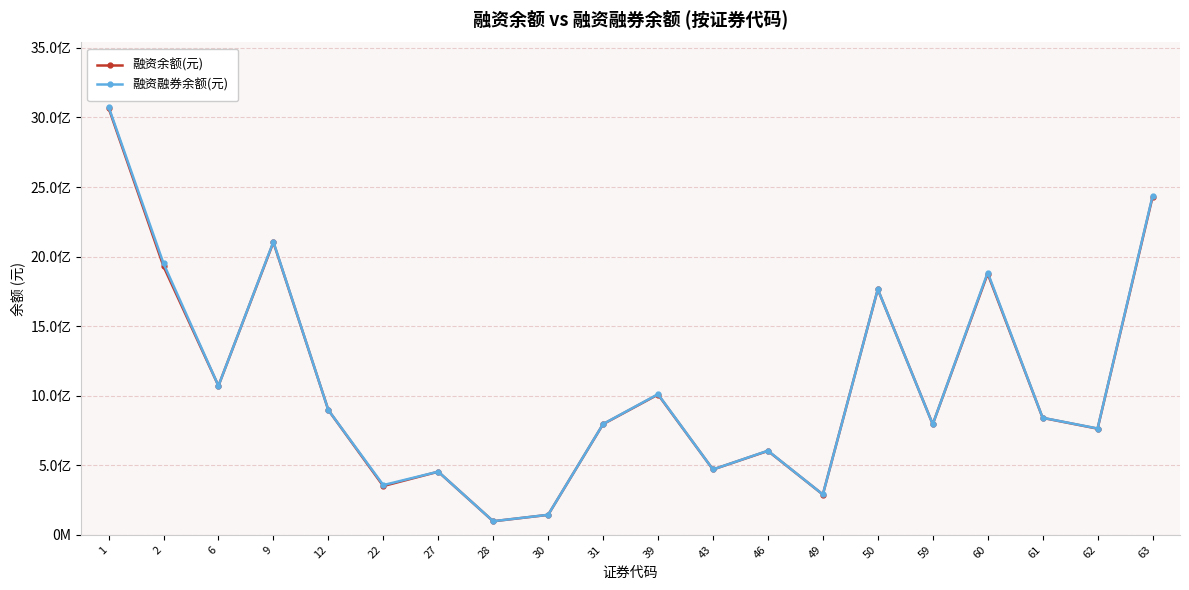

What are all the series names shown in the legend?

融资余额(元), 融资融券余额(元)